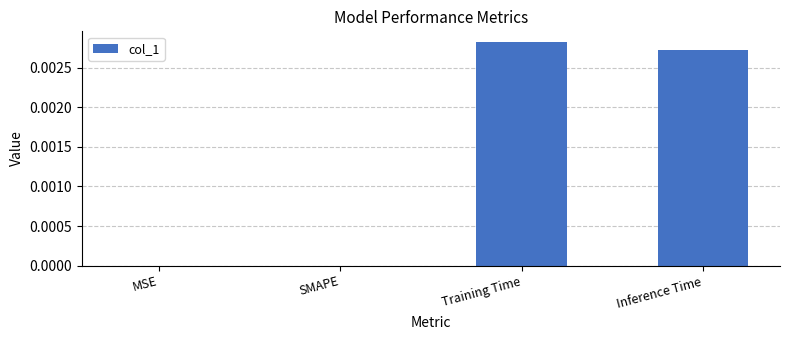

Is it true that the value at Inference Time is 0.0?

True